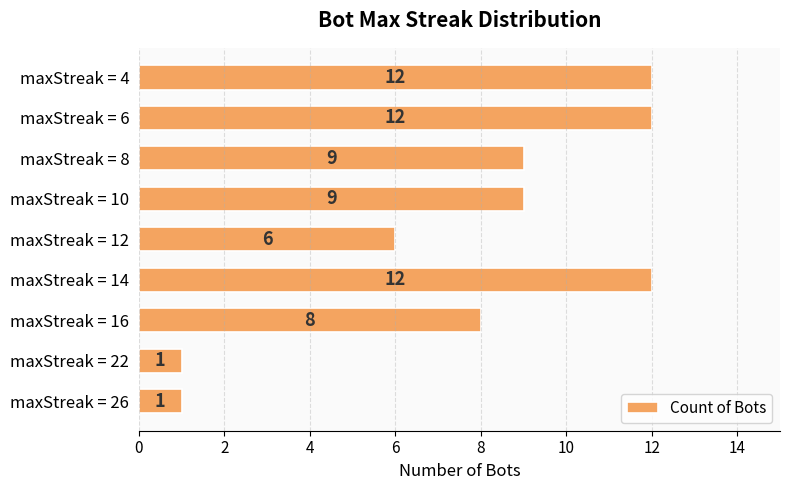

What is the difference between the maximum and minimum values?

11